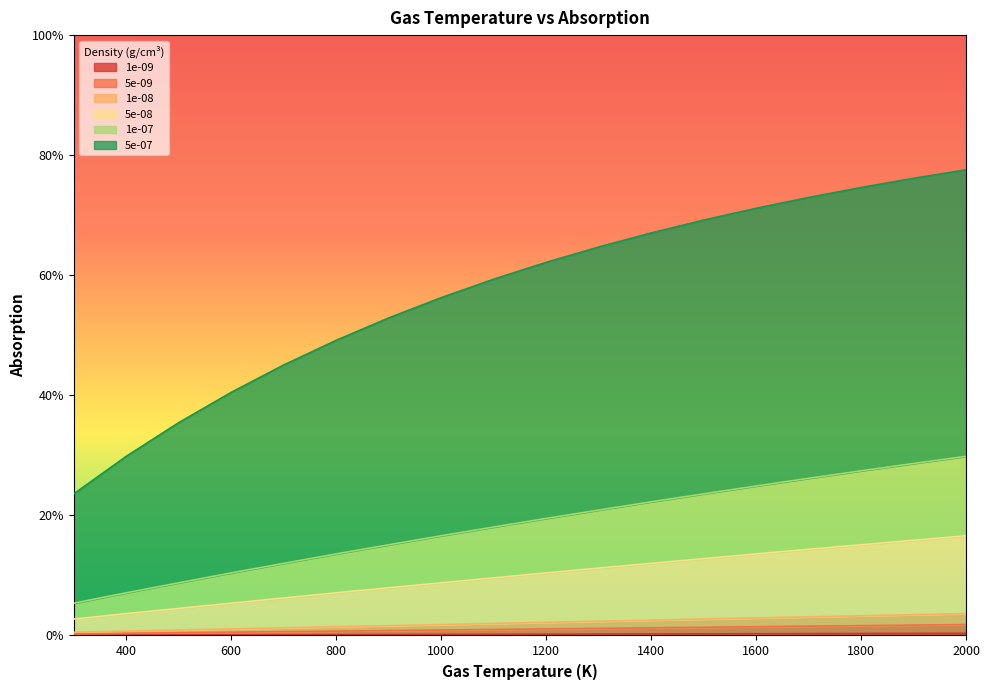

At which category does the chart reach its peak across all series?

2000